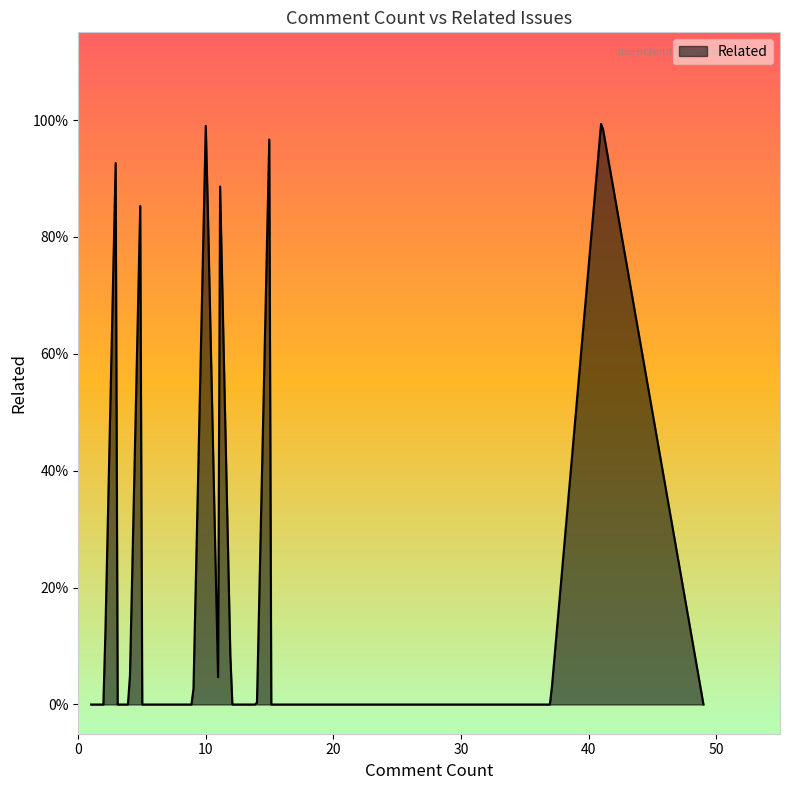

Does the chart have visible grid lines?

No